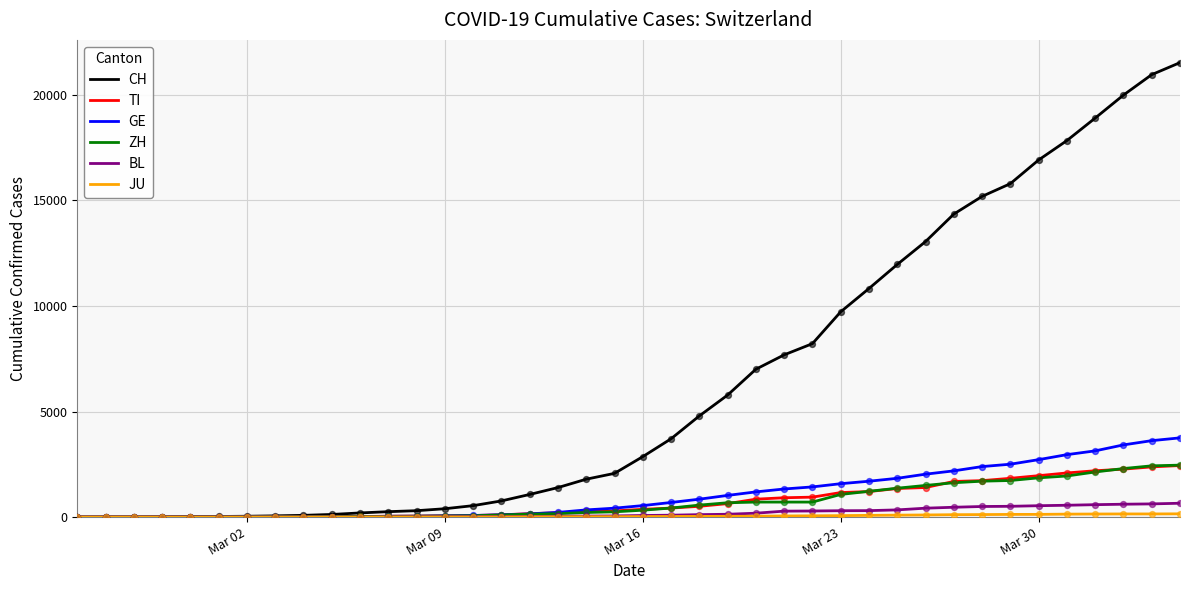

Which series has the largest total across all categories?

CH